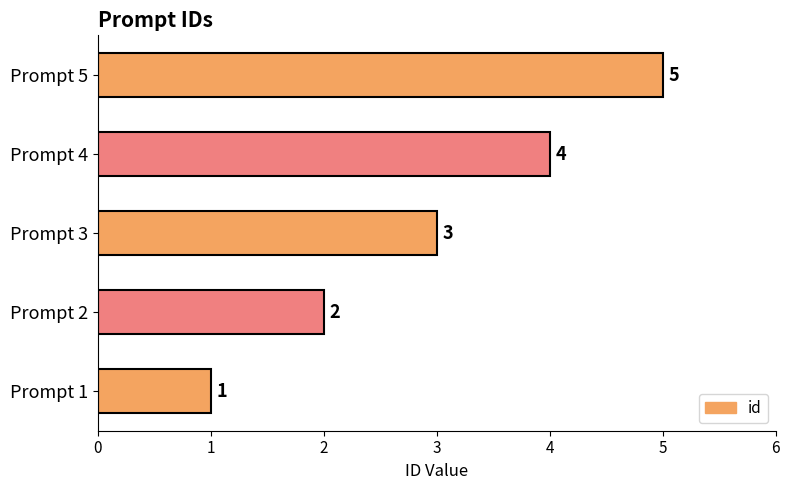

What is the greatest value displayed?

5